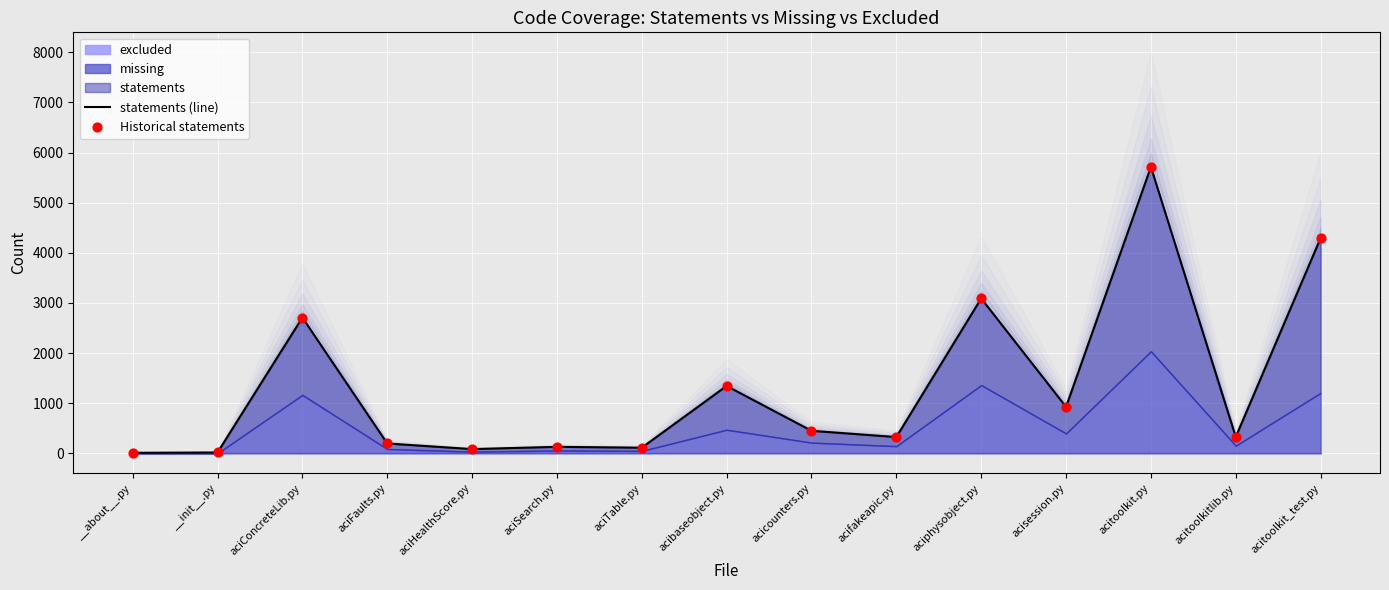

At which category is the sum across all series the highest?

acitoolkit.py